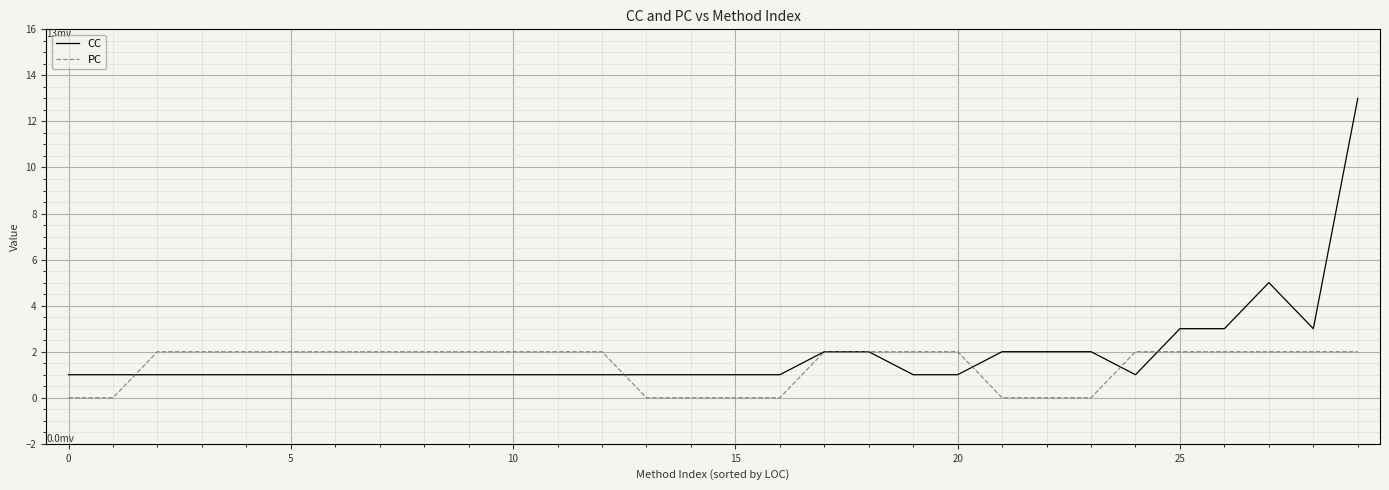

How many lines are shown in the chart?

2